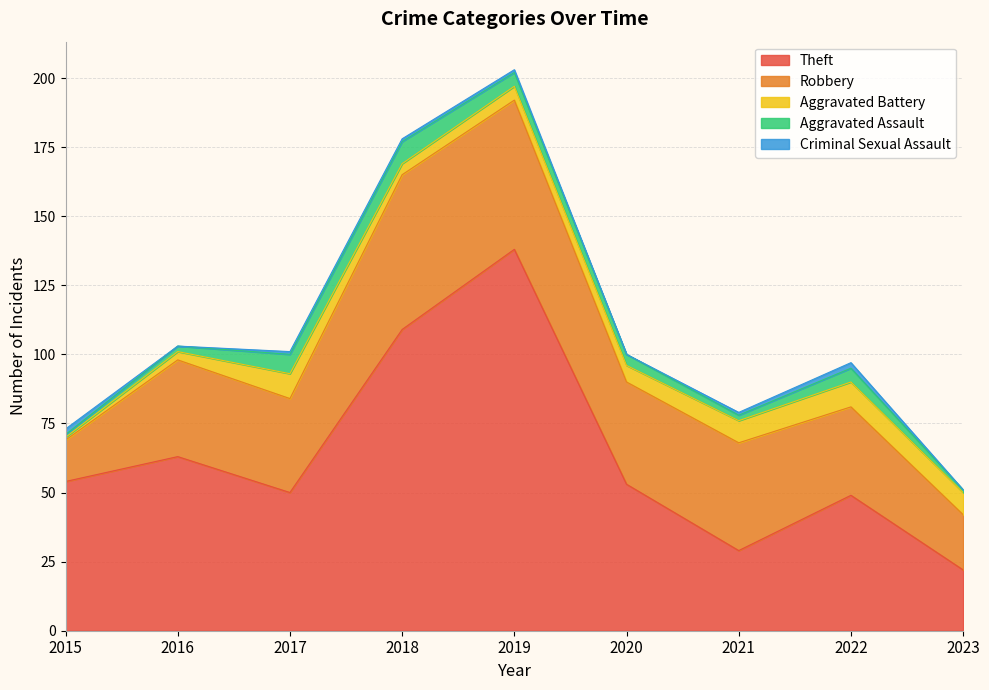

What is the spread (max minus min) of values at 2017?

49